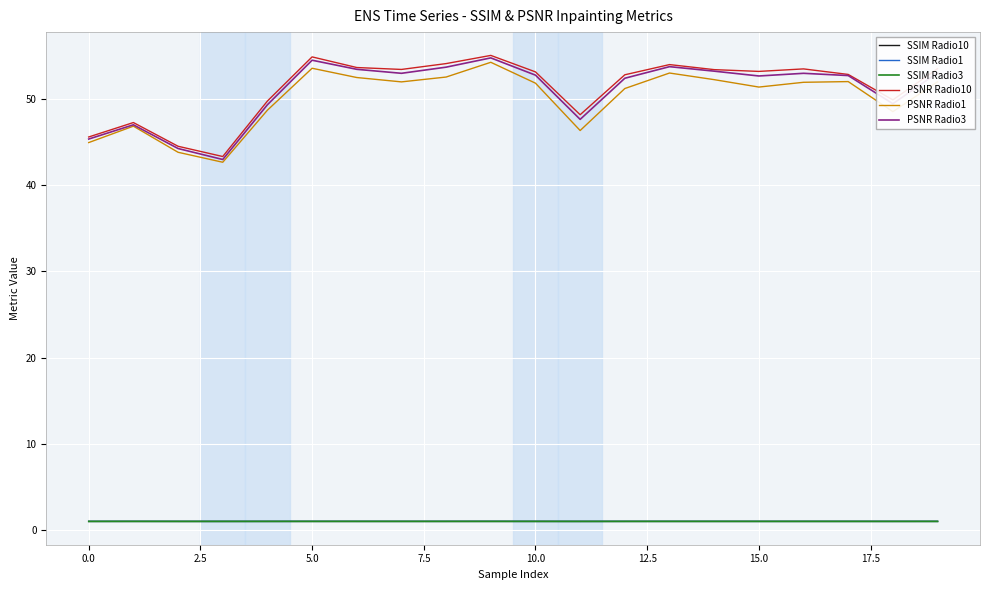

What is the lowest value of the PSNR Radio10 series?

43.3